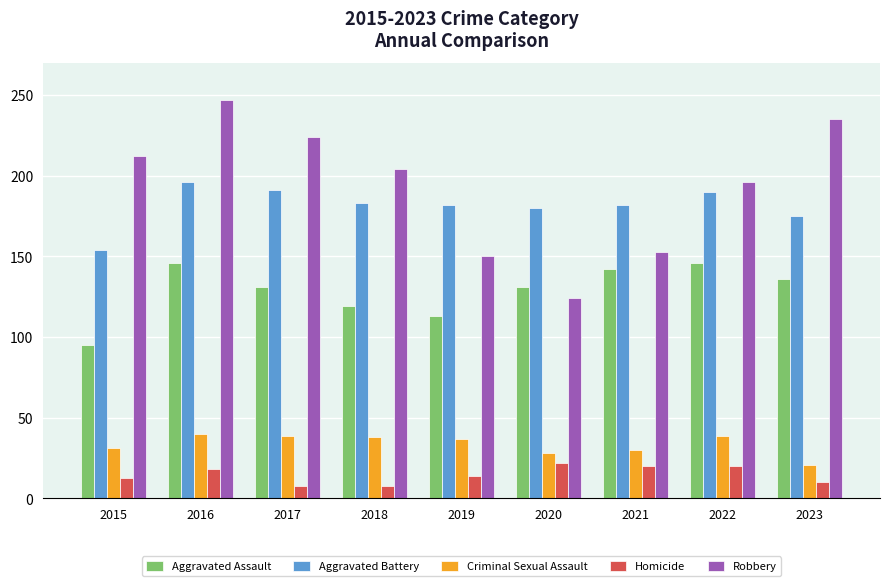

Does the chart contain any negative values?

No